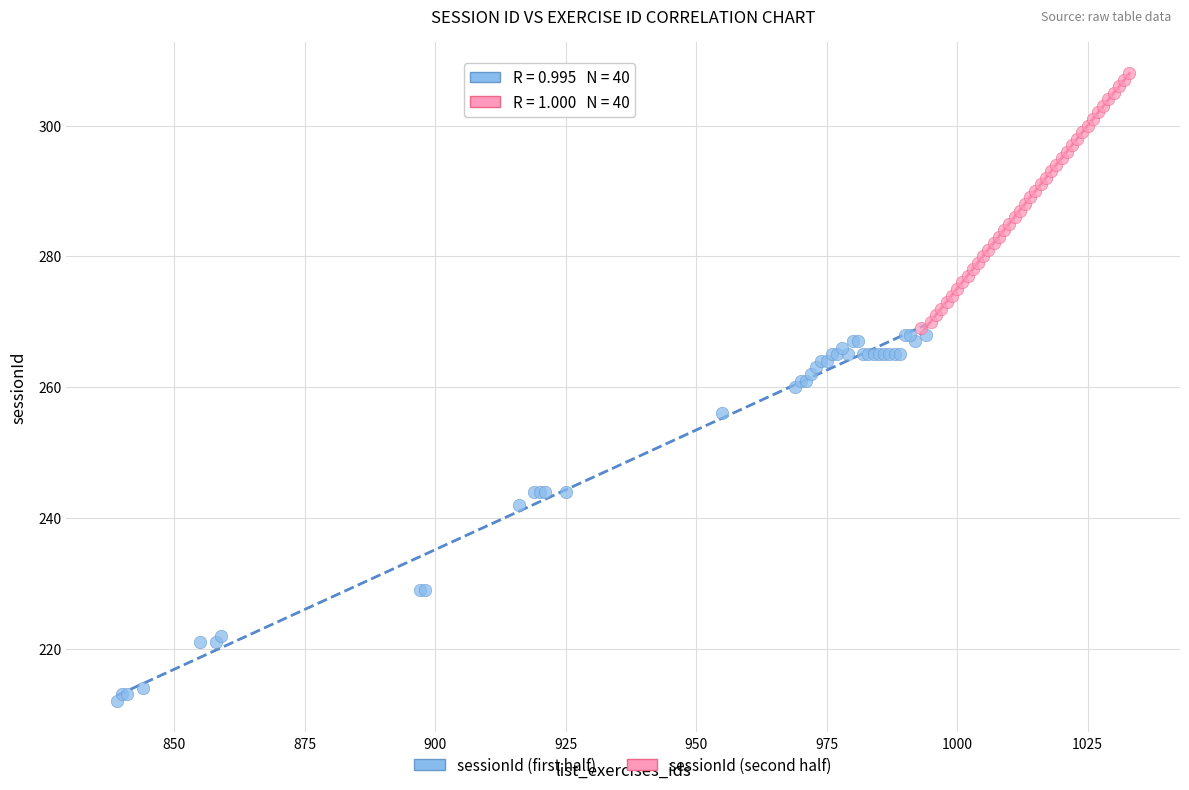

Which series has the widest spread of Y values?

sessionId (first half)